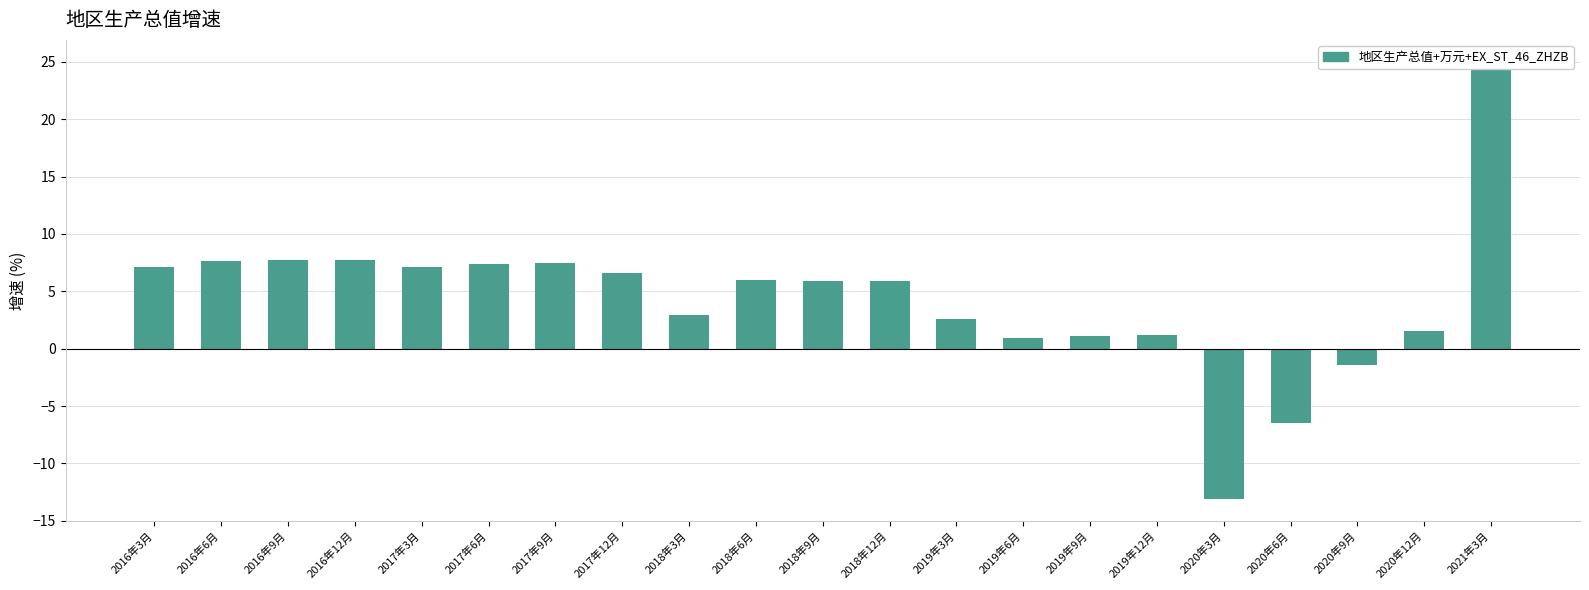

Read the value at 2017年6月.

7.4